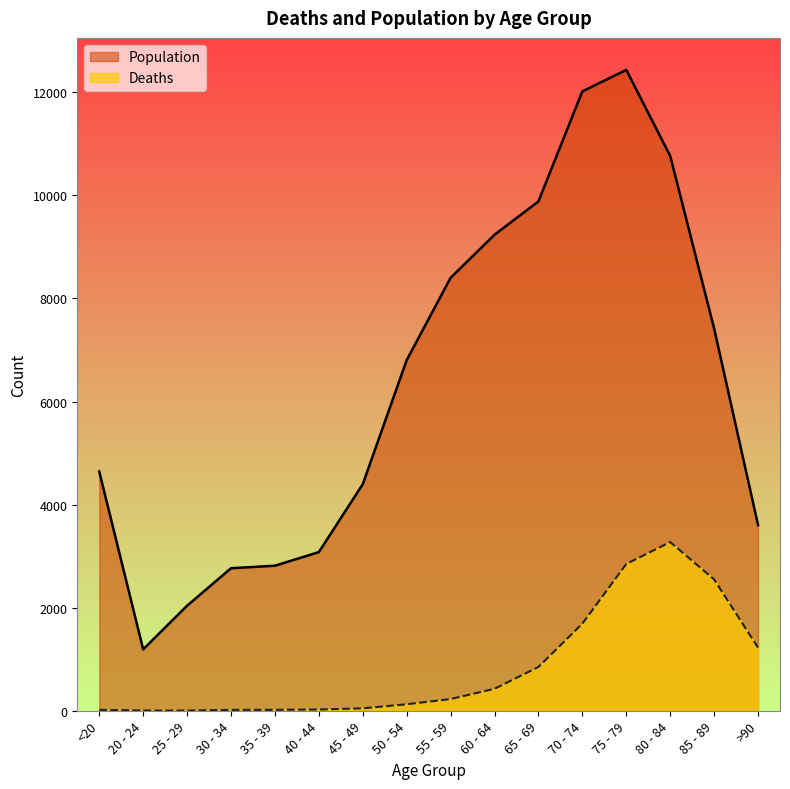

Reading left to right, list all the values displayed in this chart.

Deaths: 18	4	3	17	18	24	47	126	227	426	850	1690	2848	3273	2548	1224
Population: 4641	1191	2038	2765	2814	3078	4396	6803	8400	9236	9883	12018	12434	10764	7417	3604